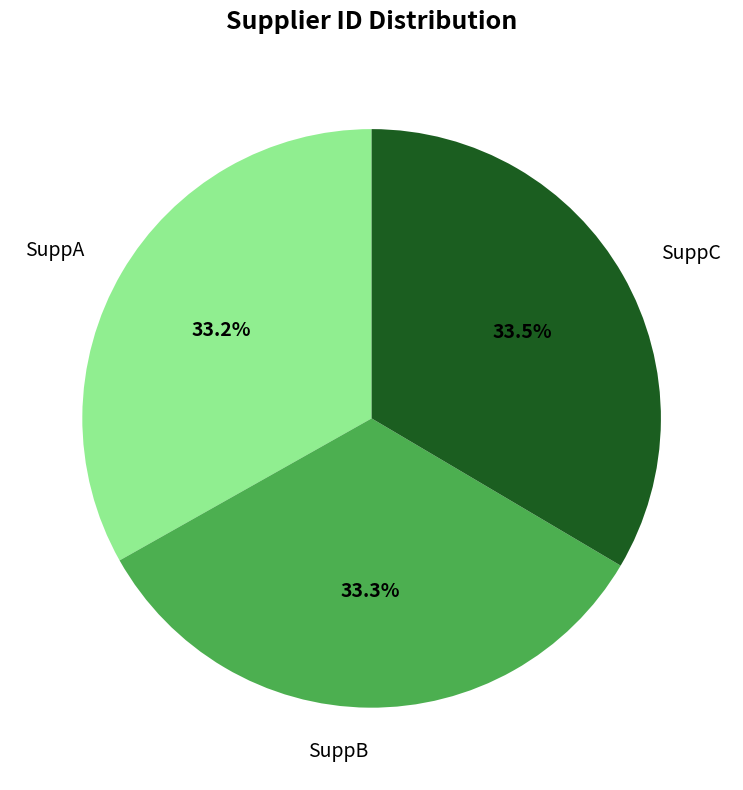

How many slices are in this pie chart?

3